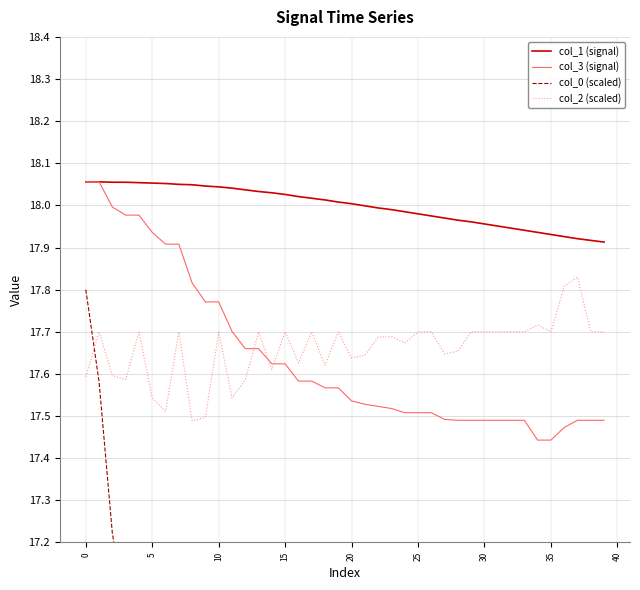

Does the chart have visible grid lines?

Yes